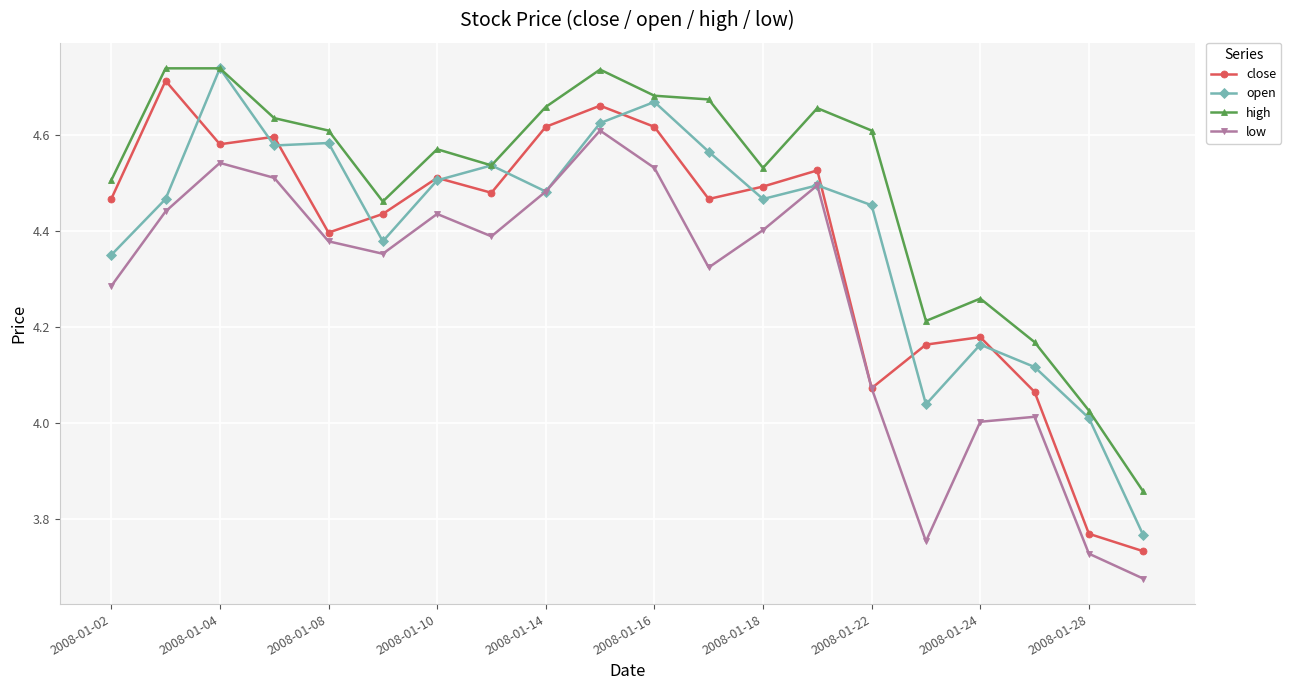

True or false: low and high cross at least once.

False